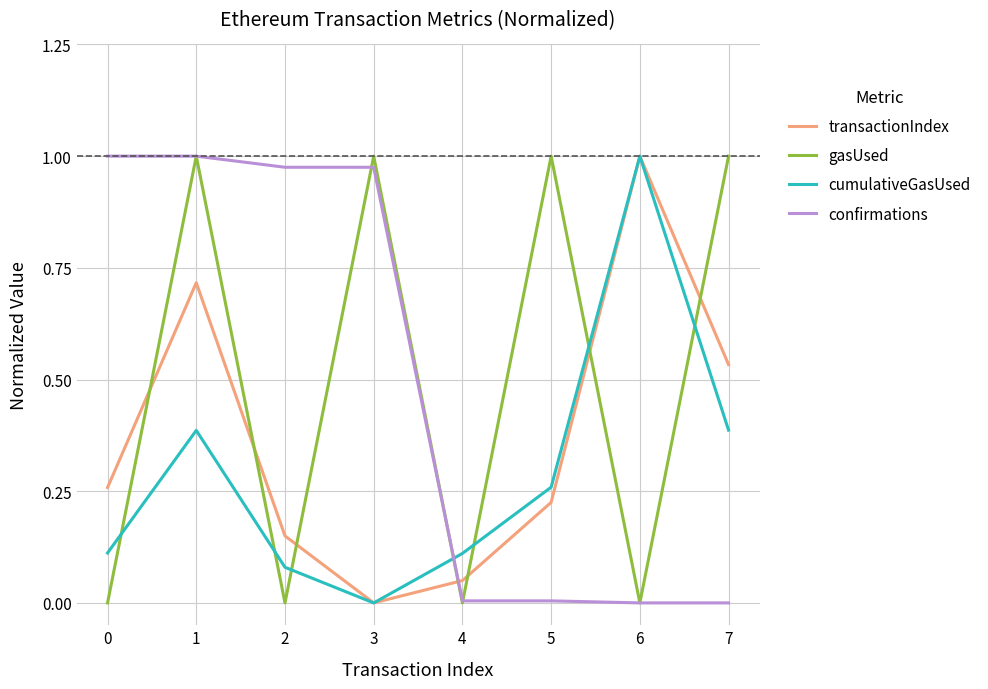

How many positive values does the transactionIndex series have?

7